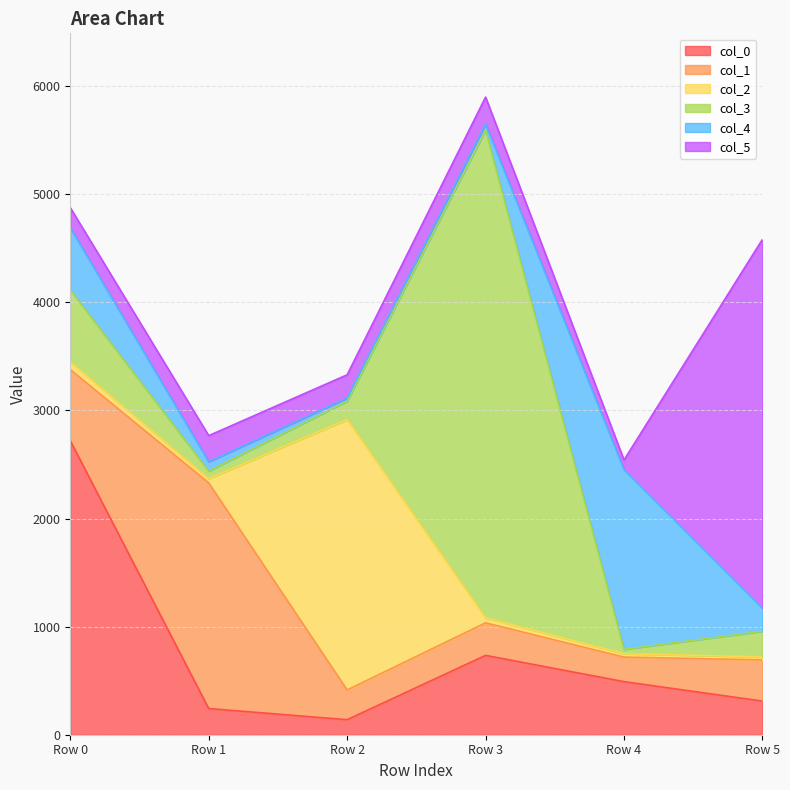

Is it true that col_0 equals 2720 at Row 0?

True